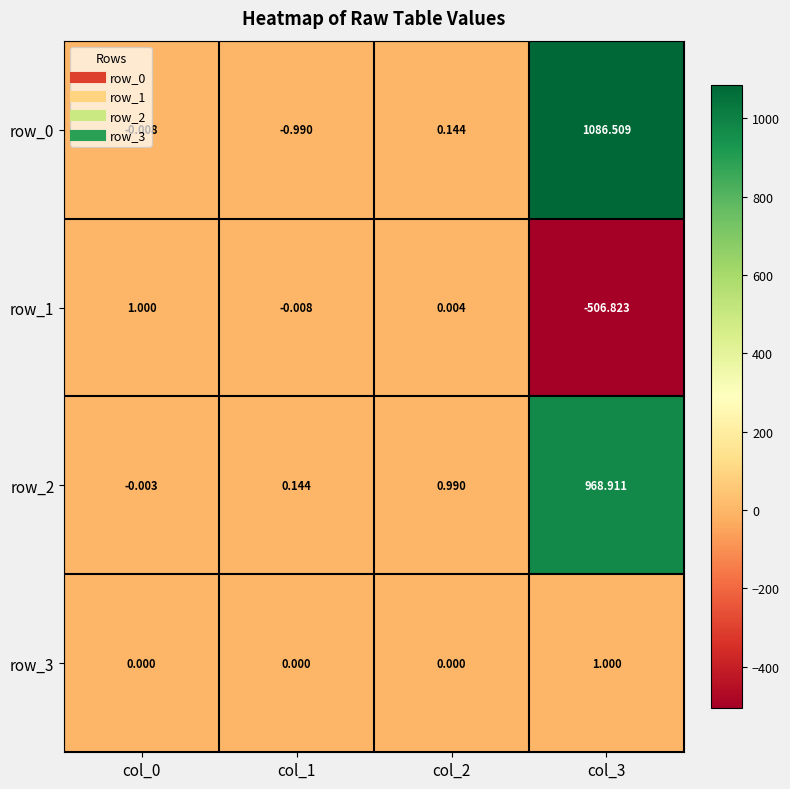

How many categories are shown in the chart?

4